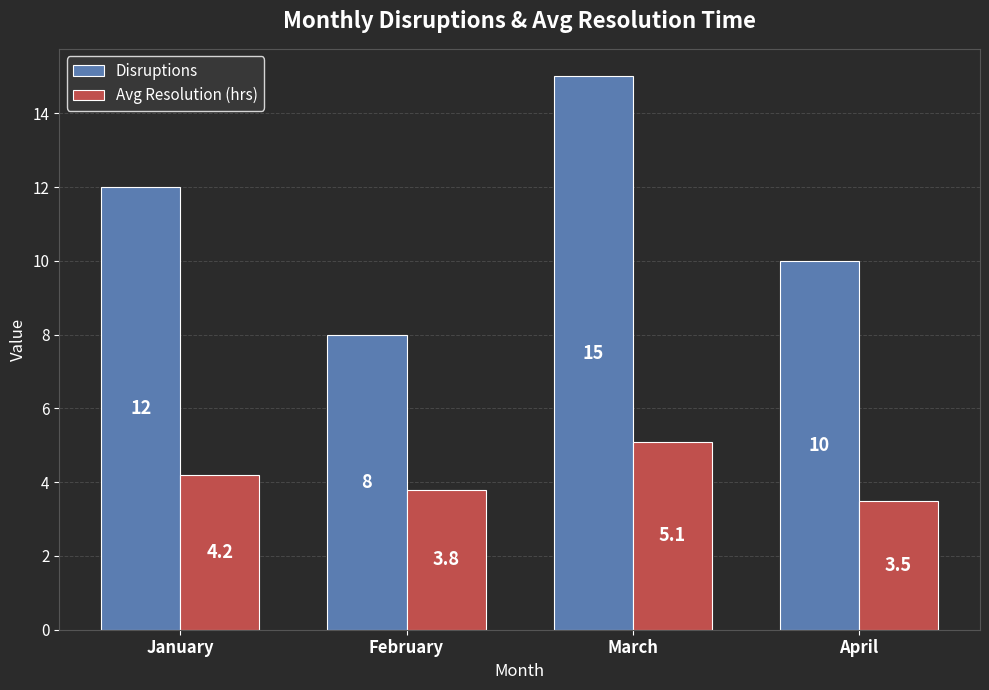

At how many categories does at least one series exceed 4?

4